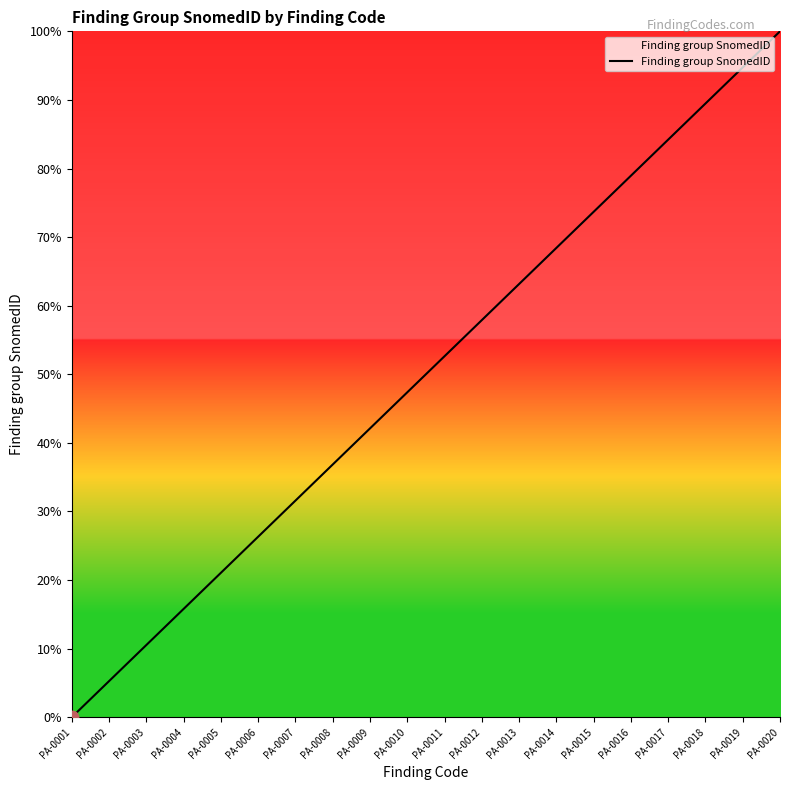

Between PA-0010 and PA-0020, which is larger?

PA-0020